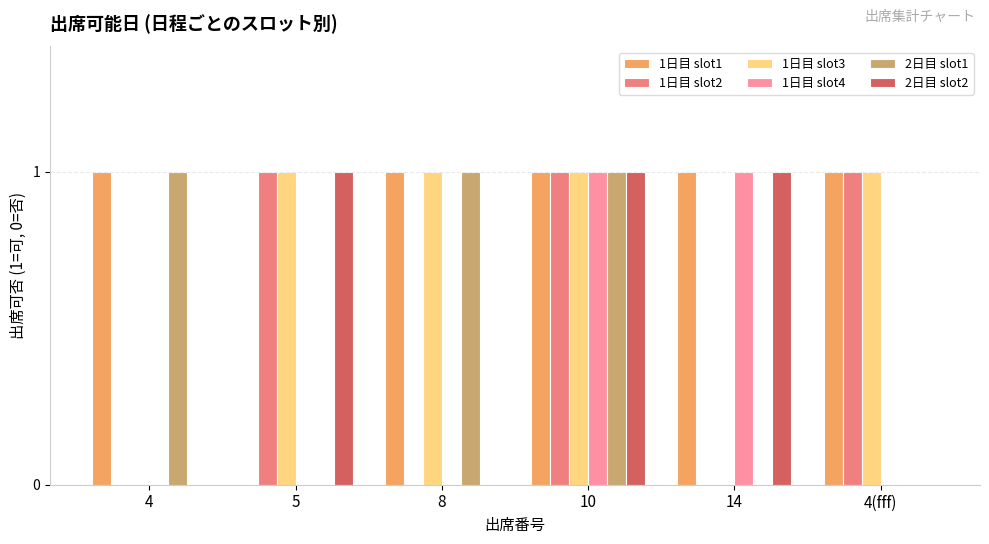

True or false: 1日目 slot3 has a value of 2 at 5.

False